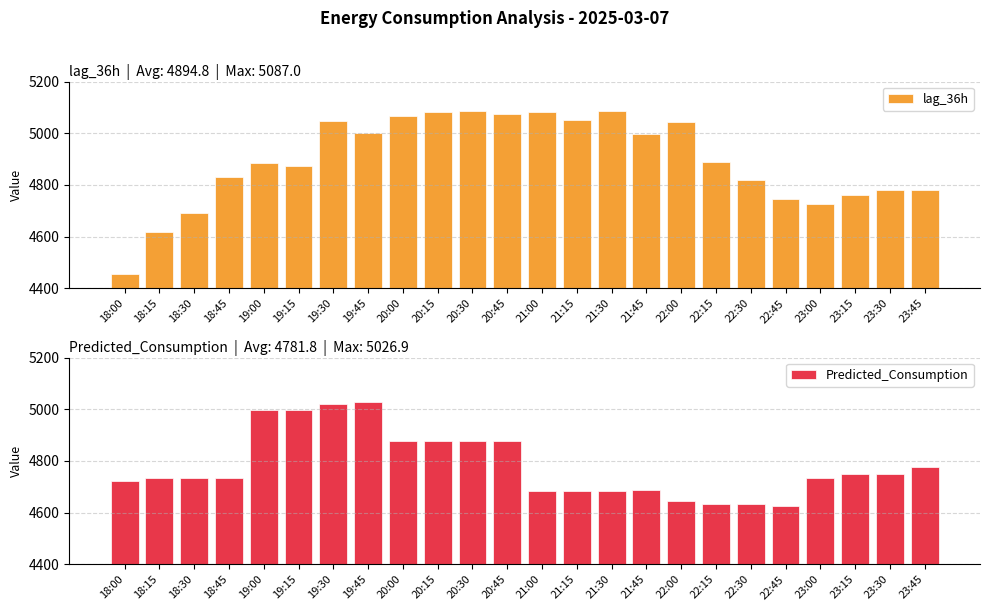

Count the number of data series in this chart.

2